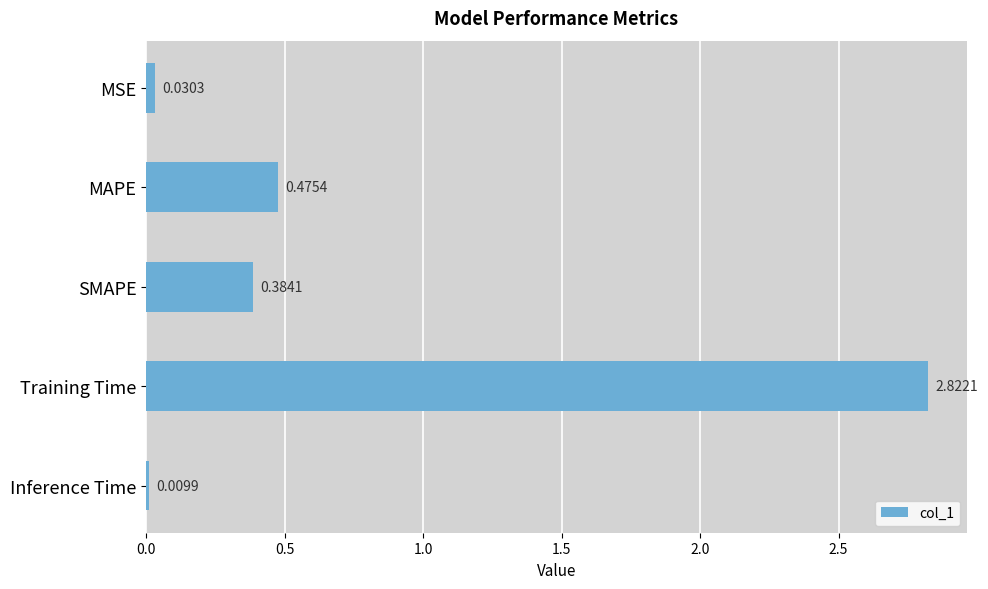

What is the label of the 5th bar from the bottom?

MSE